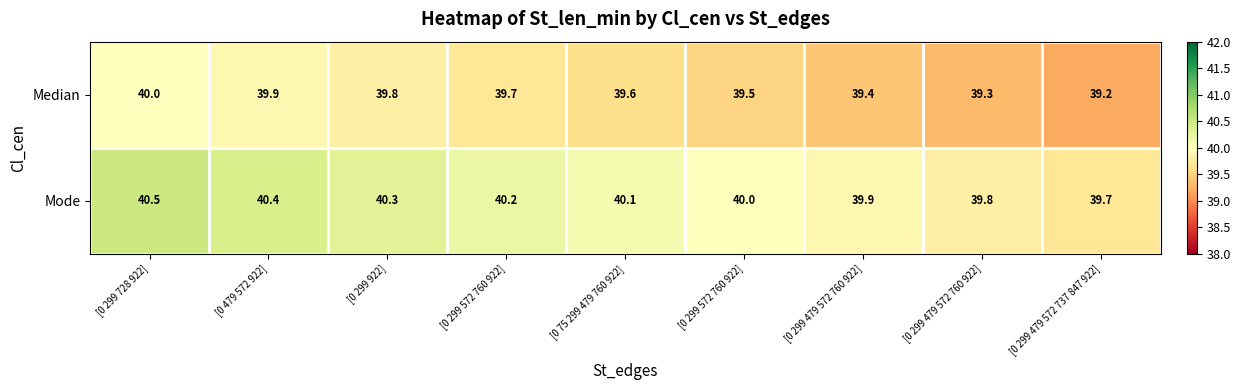

Reading right to left, extract all data points from this chart.

Median: [0 299 479 572 737 847 922]=39.2	[0 299 479 572 760 922]=39.3	[0 299 479 572 760 922]=39.4	[0 299 572 760 922]=39.5	[0 75 299 479 760 922]=39.6	[0 299 572 760 922]=39.7	[0 299 922]=39.8	[0 479 572 922]=39.9	[0 299 728 922]=40.0
Mode: [0 299 479 572 737 847 922]=39.7	[0 299 479 572 760 922]=39.8	[0 299 479 572 760 922]=39.9	[0 299 572 760 922]=40.0	[0 75 299 479 760 922]=40.1	[0 299 572 760 922]=40.2	[0 299 922]=40.3	[0 479 572 922]=40.4	[0 299 728 922]=40.5